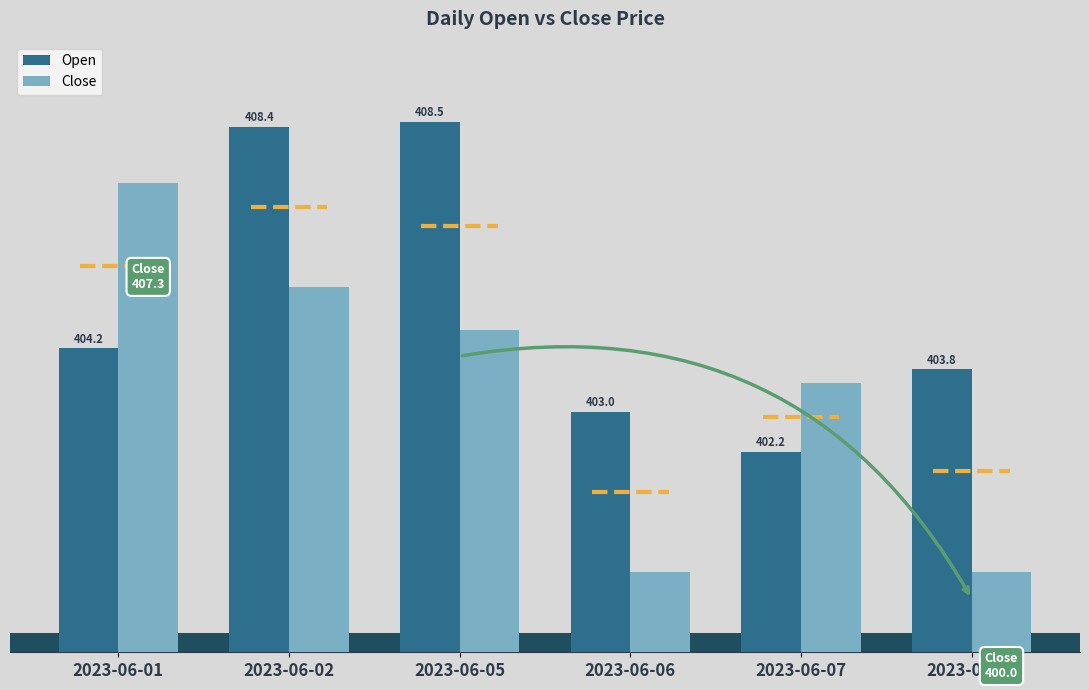

List the series in order of their overall mean, lowest first.

Close, Open